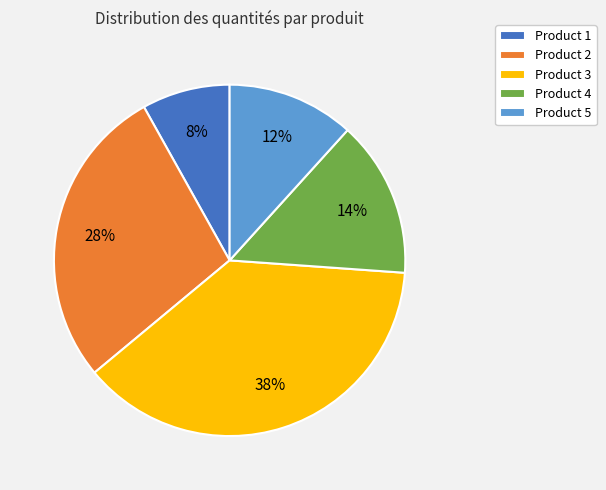

What is the largest slice in the pie chart?

Product 3